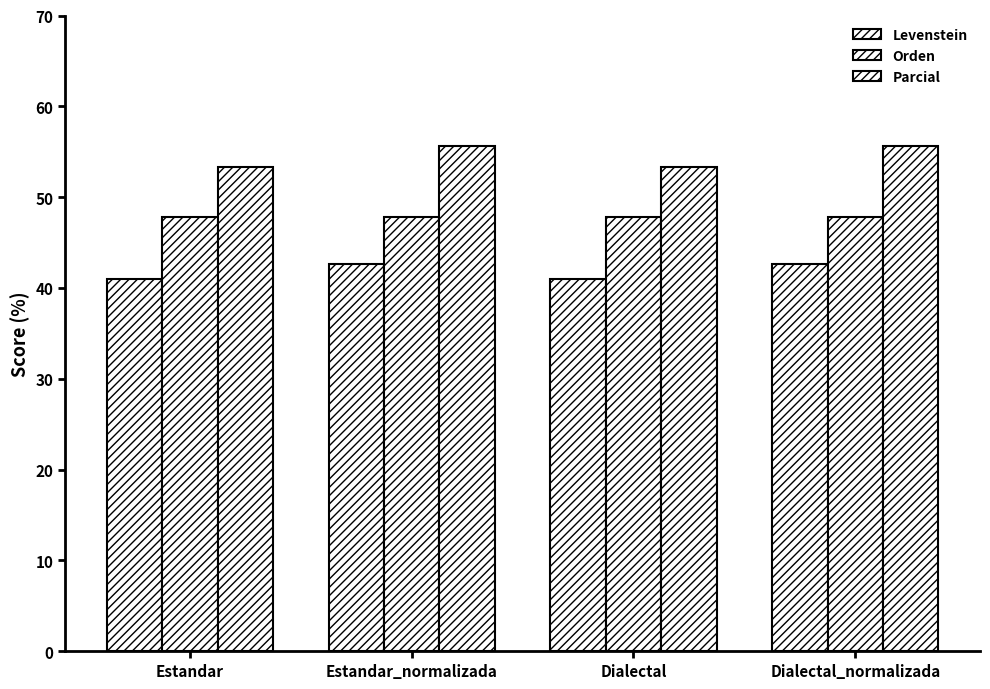

At Dialectal_normalizada, list the series in order from smallest to largest.

Levenstein, Orden, Parcial